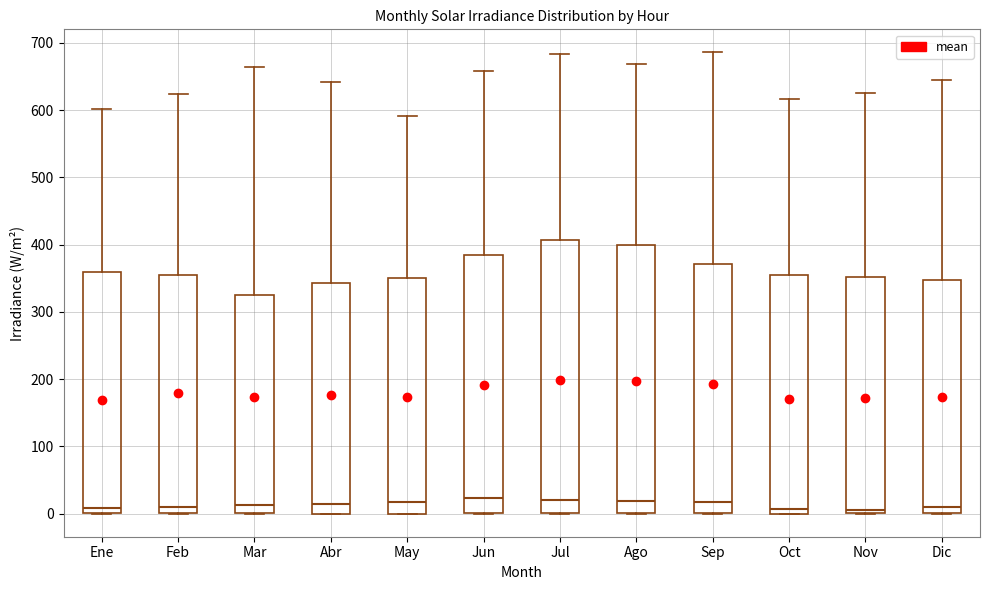

Reading left to right, read every box against the y-axis: the position of its median line, the range the box covers, and the ends of its whiskers. The values are not printed on the chart, so give them approximately, as read against the axis.

Ene: median 10, box 0 to 360, whiskers 0 to 600
Feb: median 10, box 0 to 350, whiskers 0 to 620
Mar: median 10, box 0 to 330, whiskers 0 to 660
Abr: median 10, box 0 to 340, whiskers 0 to 640
May: median 20, box 0 to 350, whiskers 0 to 590
Jun: median 20, box 0 to 380, whiskers 0 to 660
Jul: median 20, box 0 to 410, whiskers 0 to 680
Ago: median 20, box 0 to 400, whiskers 0 to 670
Sep: median 20, box 0 to 370, whiskers 0 to 690
Oct: median 10, box 0 to 350, whiskers 0 to 620
Nov: median 10, box 0 to 350, whiskers 0 to 620
Dic: median 10, box 0 to 350, whiskers 0 to 650